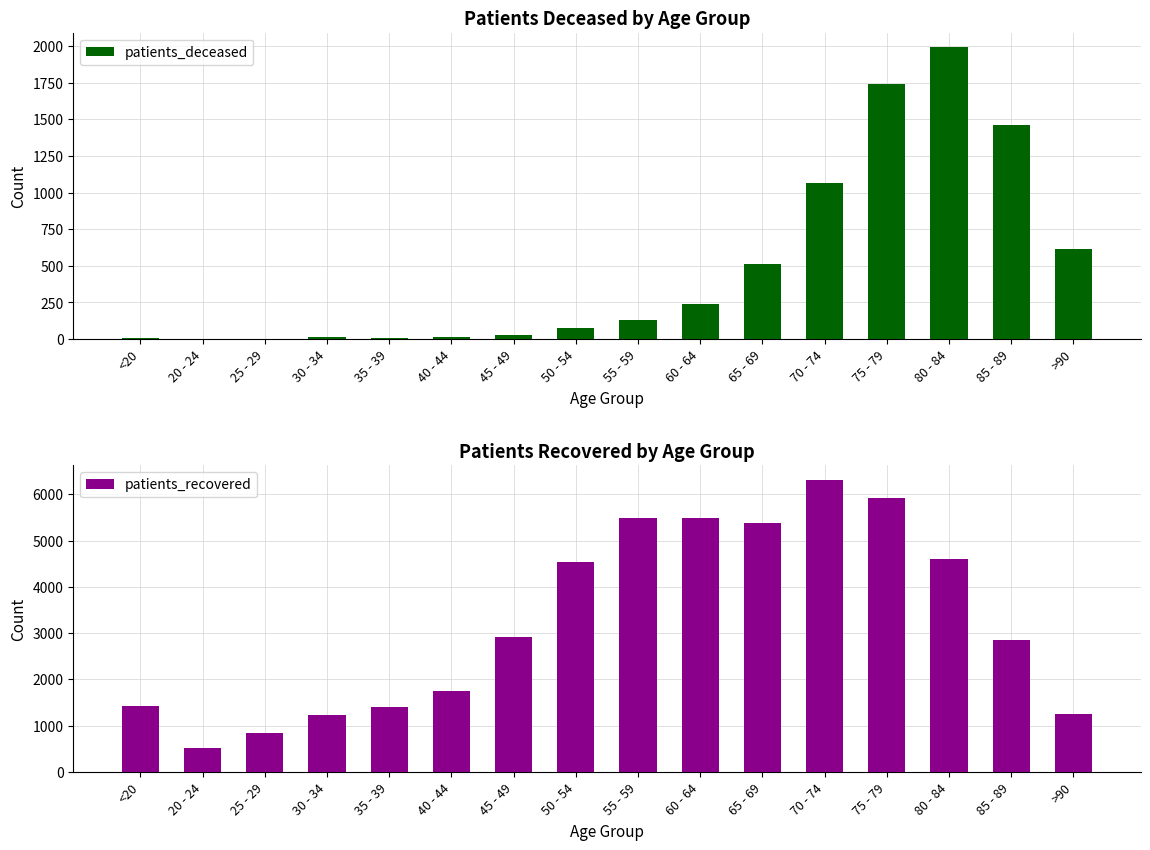

What is the sum of the patients_deceased values at 80 - 84 and 85 - 89?

3457